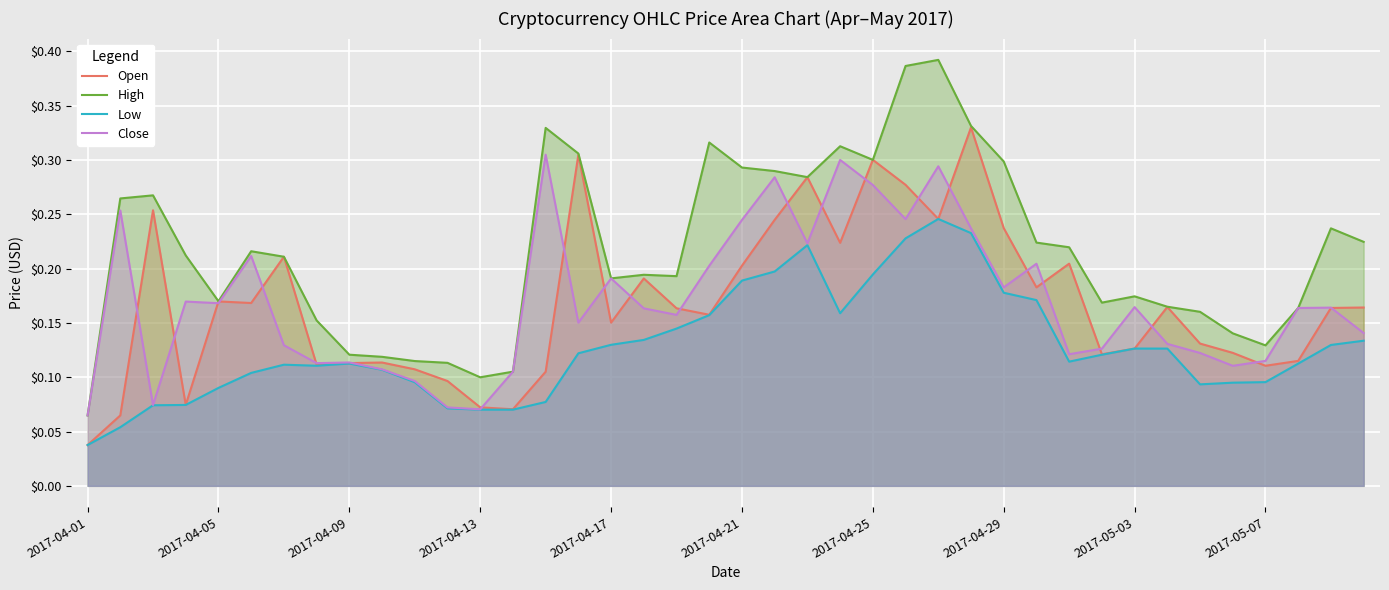

How many lines are shown in the chart?

4